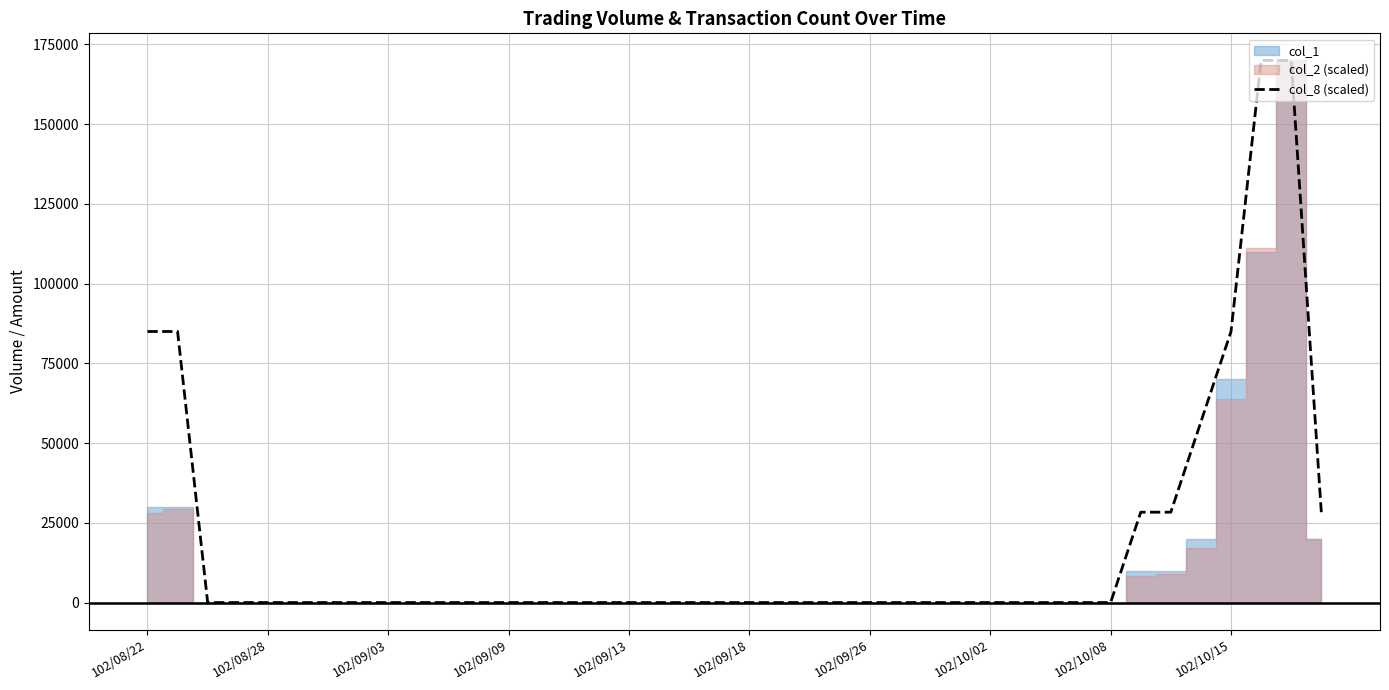

What is the difference between the values at 32 and 33?

28333.3